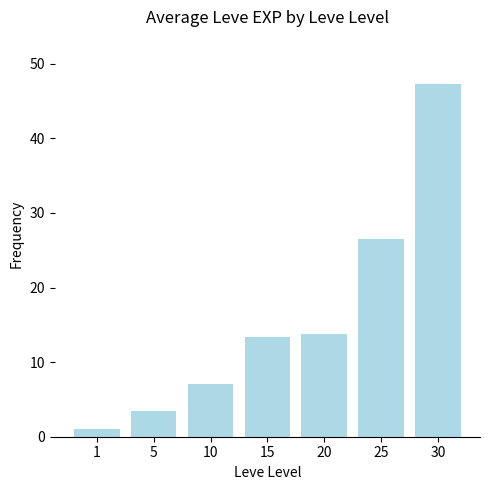

Does the chart contain any negative values?

No